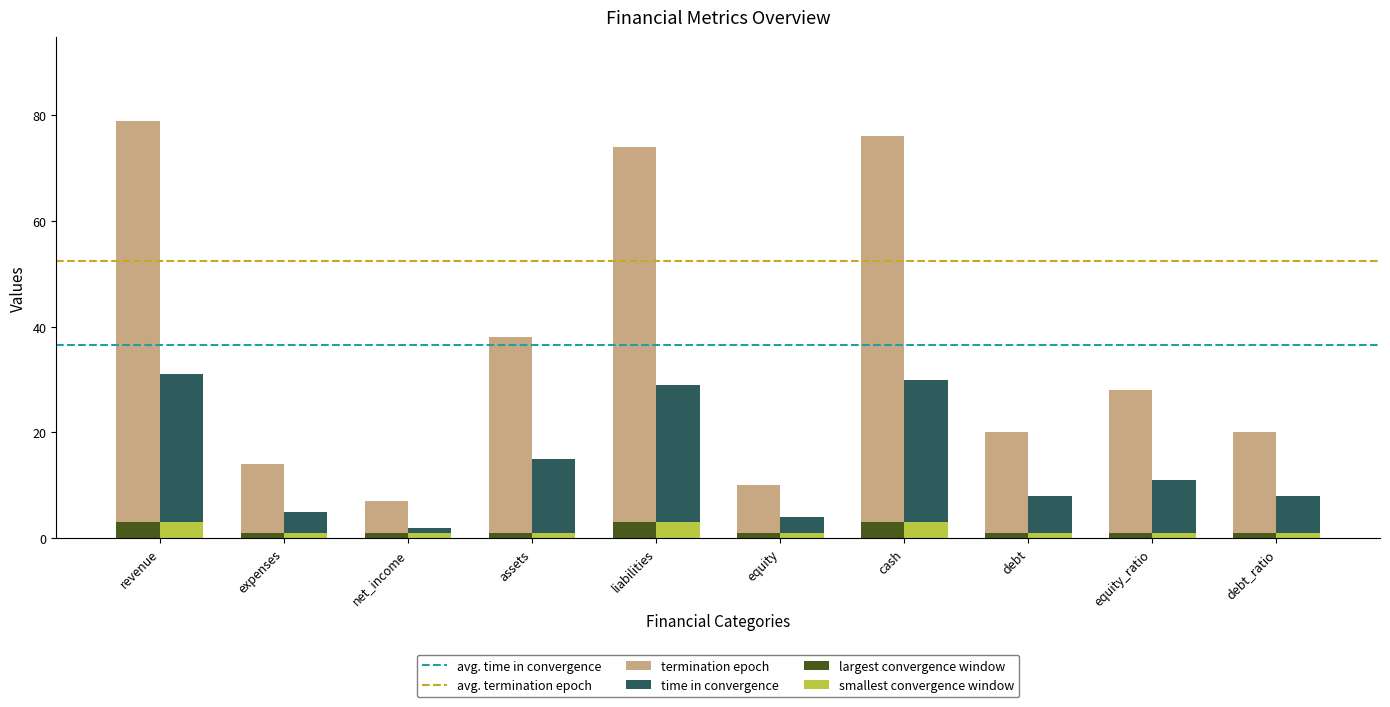

How many series are shown in this chart?

4